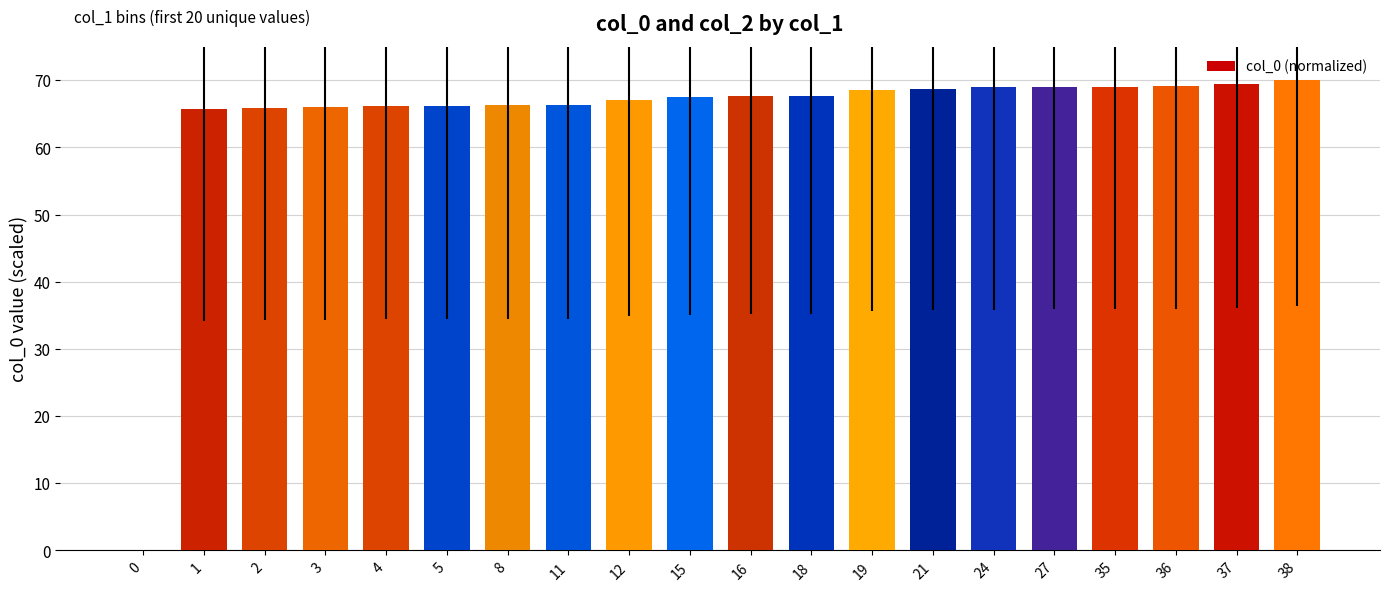

What is the change in value from 12 to 38?

+2.9